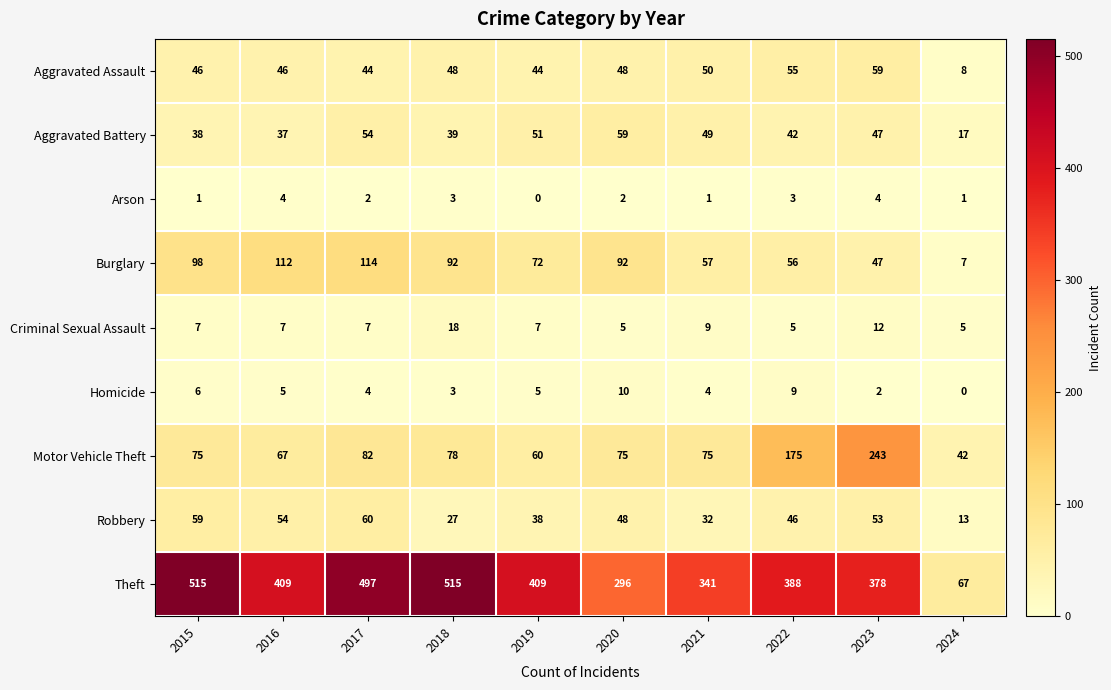

True or false: Aggravated Battery has a value of 17 at 2024.

True